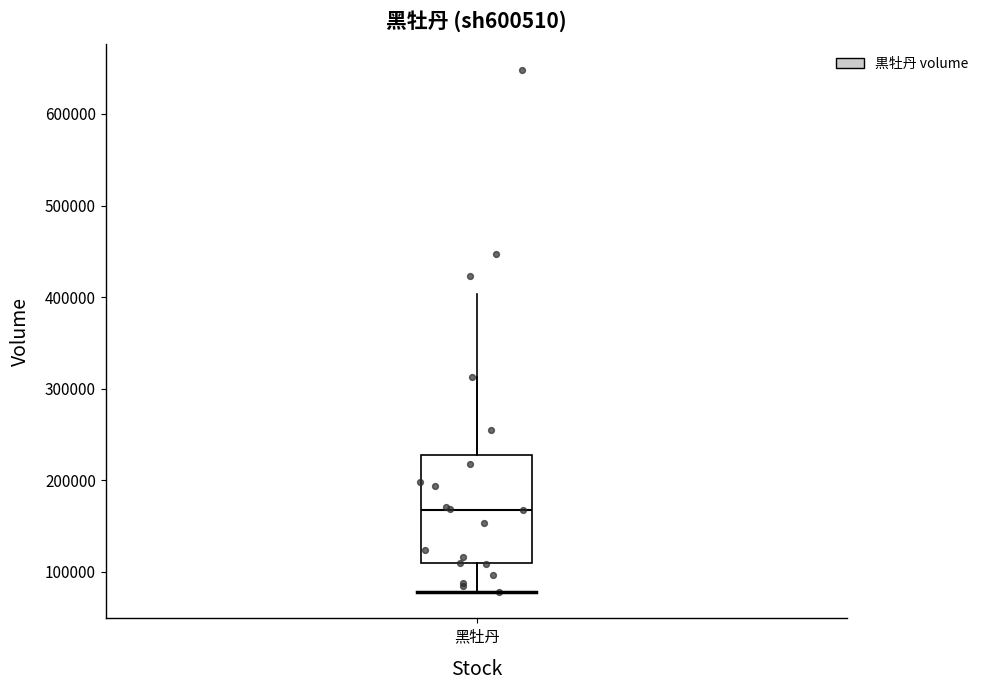

Read this box plot against the y-axis: the position of the median line, the range covered by the box, and the ends of both whiskers. The values are not printed on the chart, so give them approximately, as read against the axis.

median 170000, box 110000 to 230000, whiskers 80000 to 310000